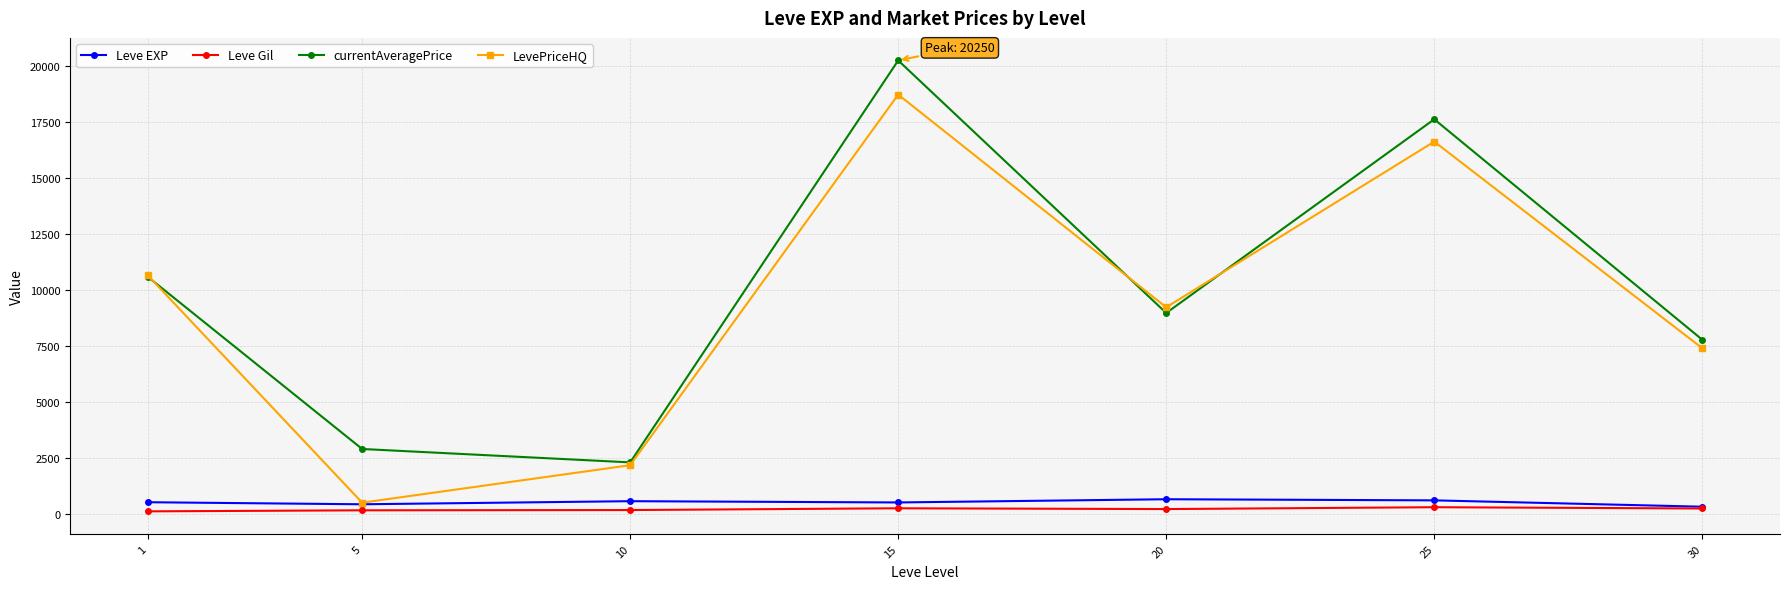

Count the number of categories in the chart.

7